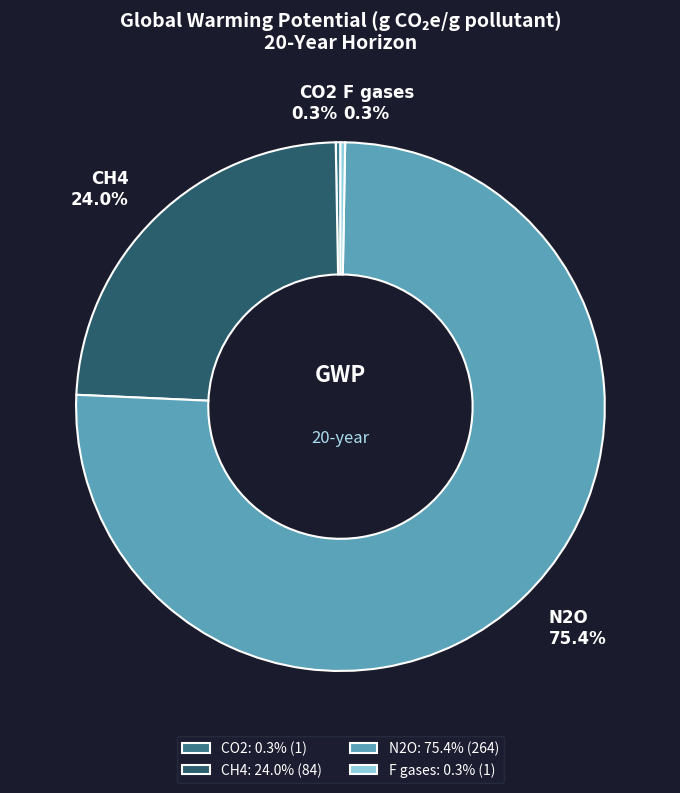

How many slices are in this pie chart?

4